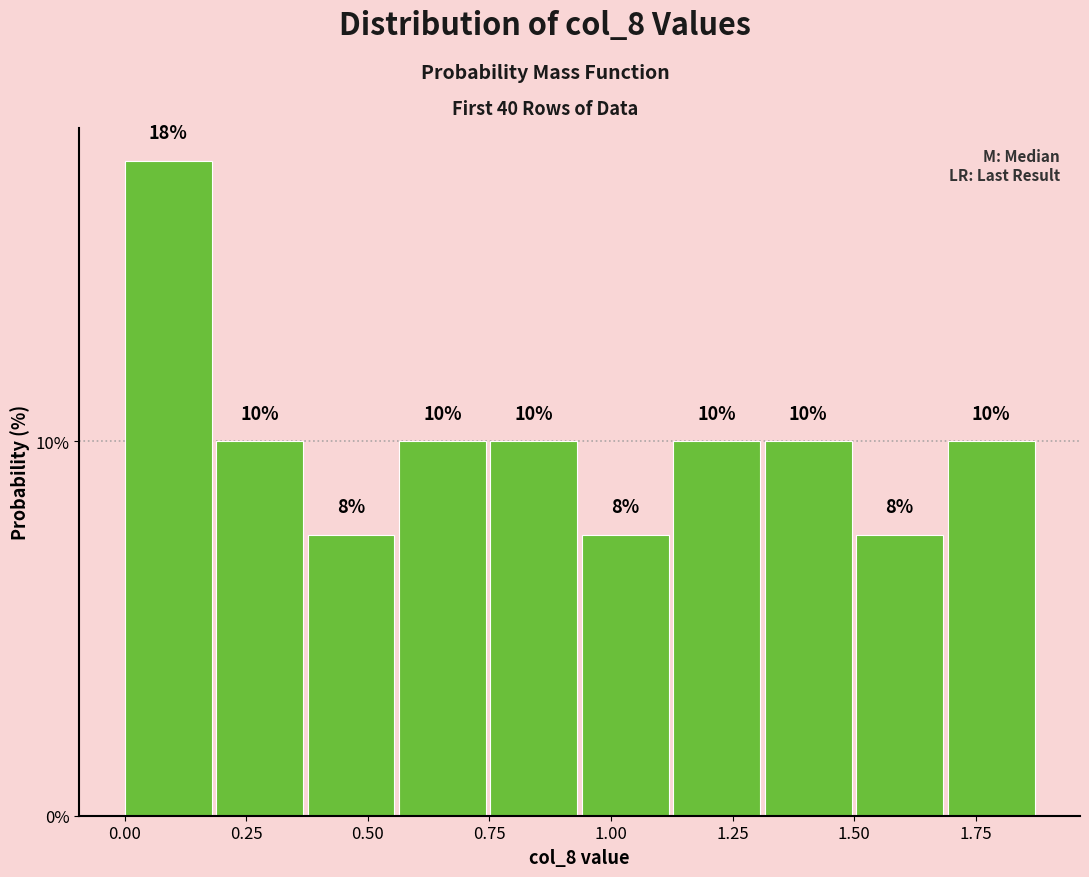

Around what value on the x-axis is the tallest bar? Give the approximate position of its centre, as read against the axis.

0.10